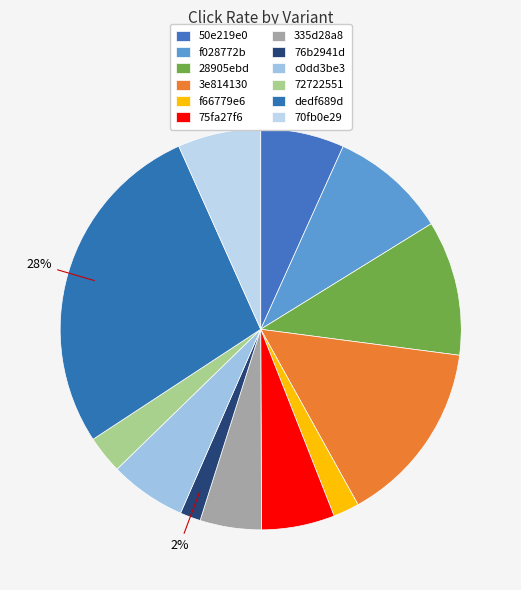

The 50e219e0 slice represents 7% of the pie. True or false?

True